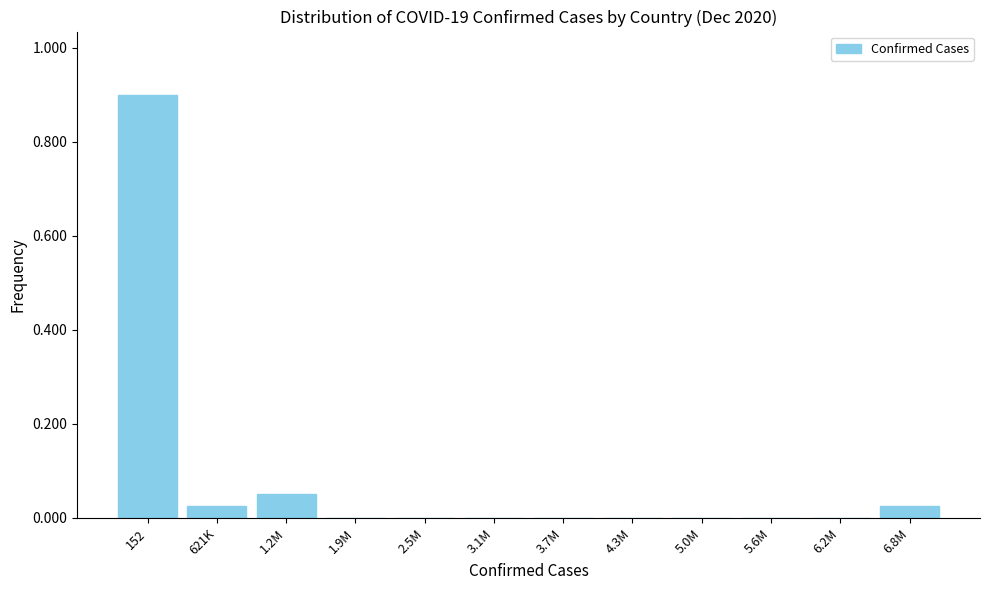

Which label corresponds to the largest value in the chart?

152